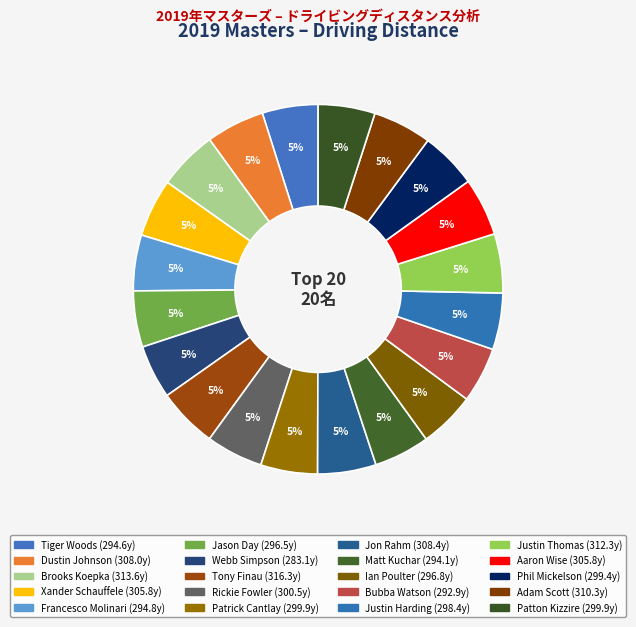

To the nearest percent, what percentage of the pie is Adam Scott?

5%